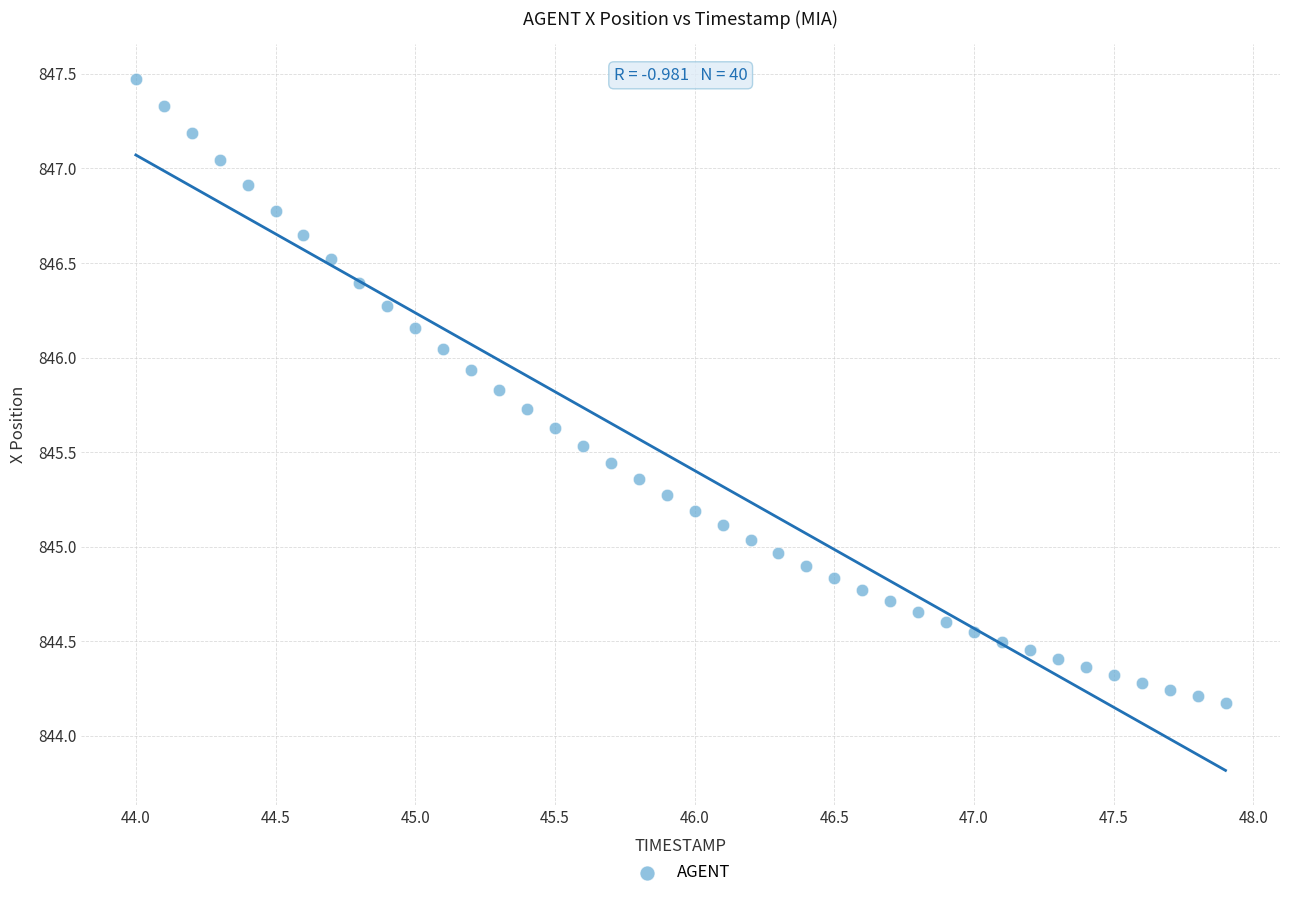

What is the range of Y values (max minus min)?

3.3